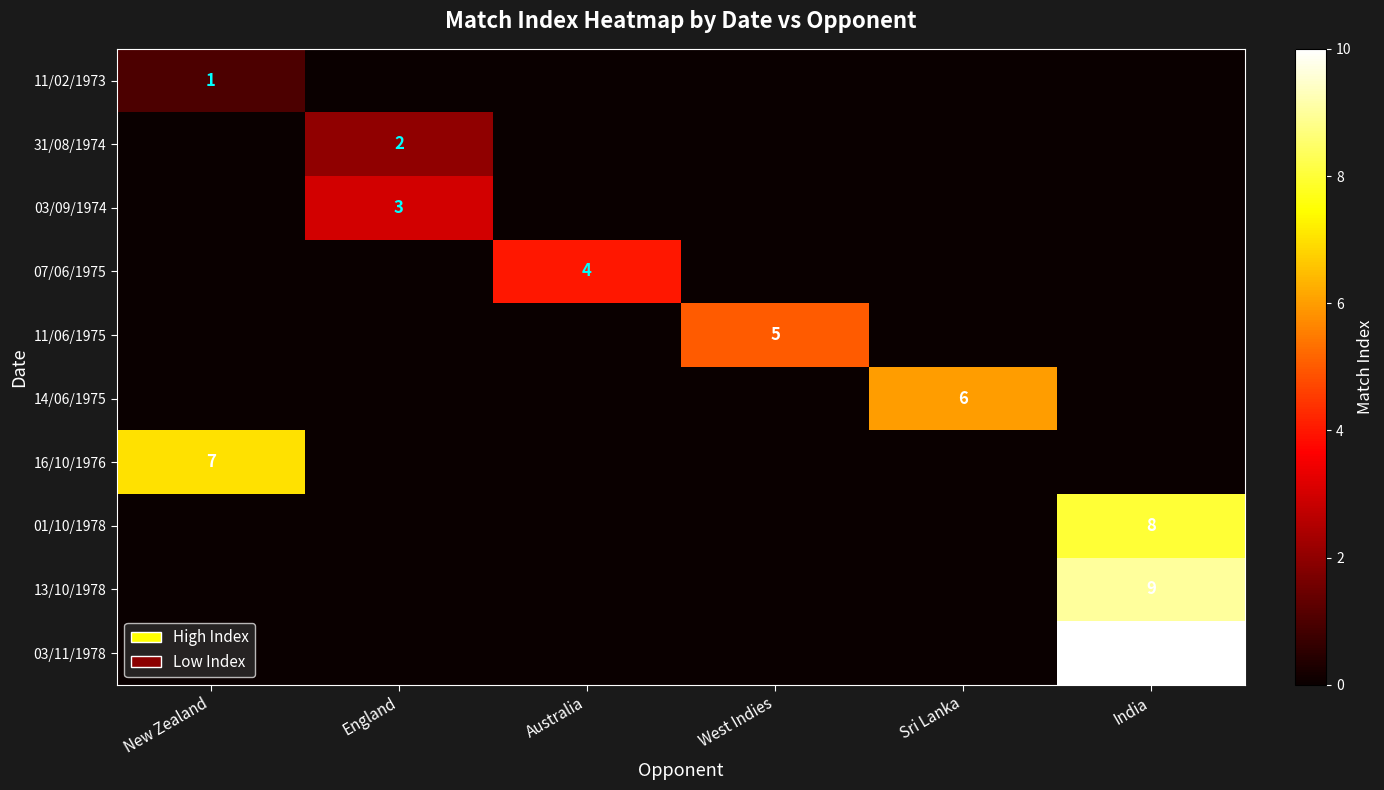

What is the difference between the highest and lowest values at Australia?

4